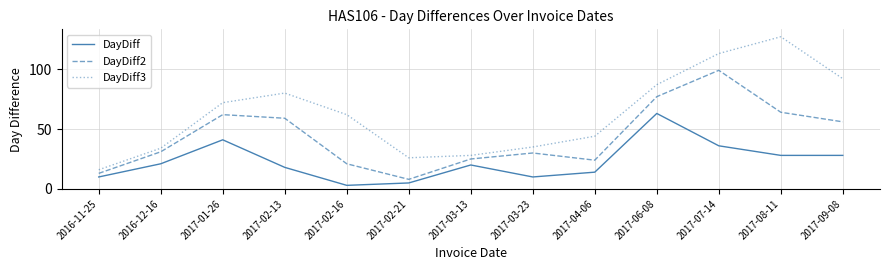

Reading left to right, transcribe all the data shown in this chart.

DayDiff: 2016-11-25=10	2016-12-16=21	2017-01-26=41	2017-02-13=18	2017-02-16=3	2017-02-21=5	2017-03-13=20	2017-03-23=10	2017-04-06=14	2017-06-08=63	2017-07-14=36	2017-08-11=28	2017-09-08=28
DayDiff2: 2016-11-25=13	2016-12-16=31	2017-01-26=62	2017-02-13=59	2017-02-16=21	2017-02-21=8	2017-03-13=25	2017-03-23=30	2017-04-06=24	2017-06-08=77	2017-07-14=99	2017-08-11=64	2017-09-08=56
DayDiff3: 2016-11-25=16	2016-12-16=34	2017-01-26=72	2017-02-13=80	2017-02-16=62	2017-02-21=26	2017-03-13=28	2017-03-23=35	2017-04-06=44	2017-06-08=87	2017-07-14=113	2017-08-11=127	2017-09-08=92